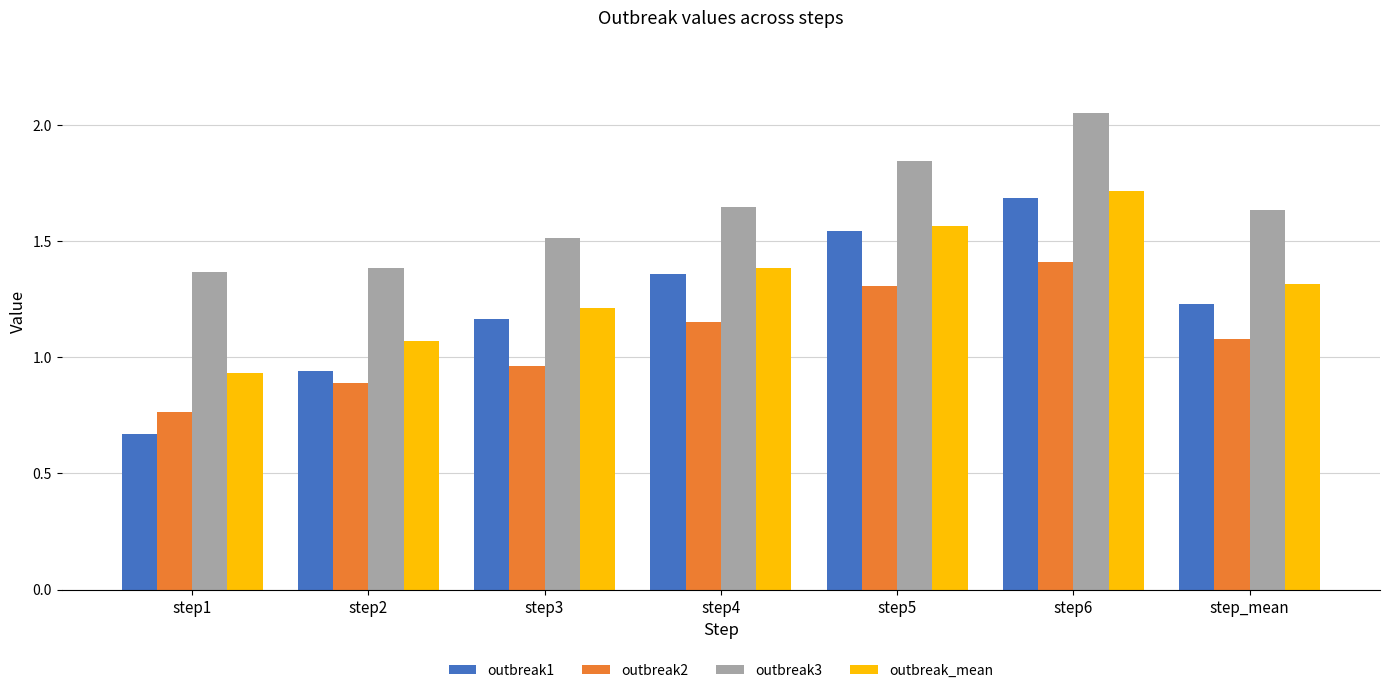

True or false: outbreak_mean has a value of 1.1 at step2.

True